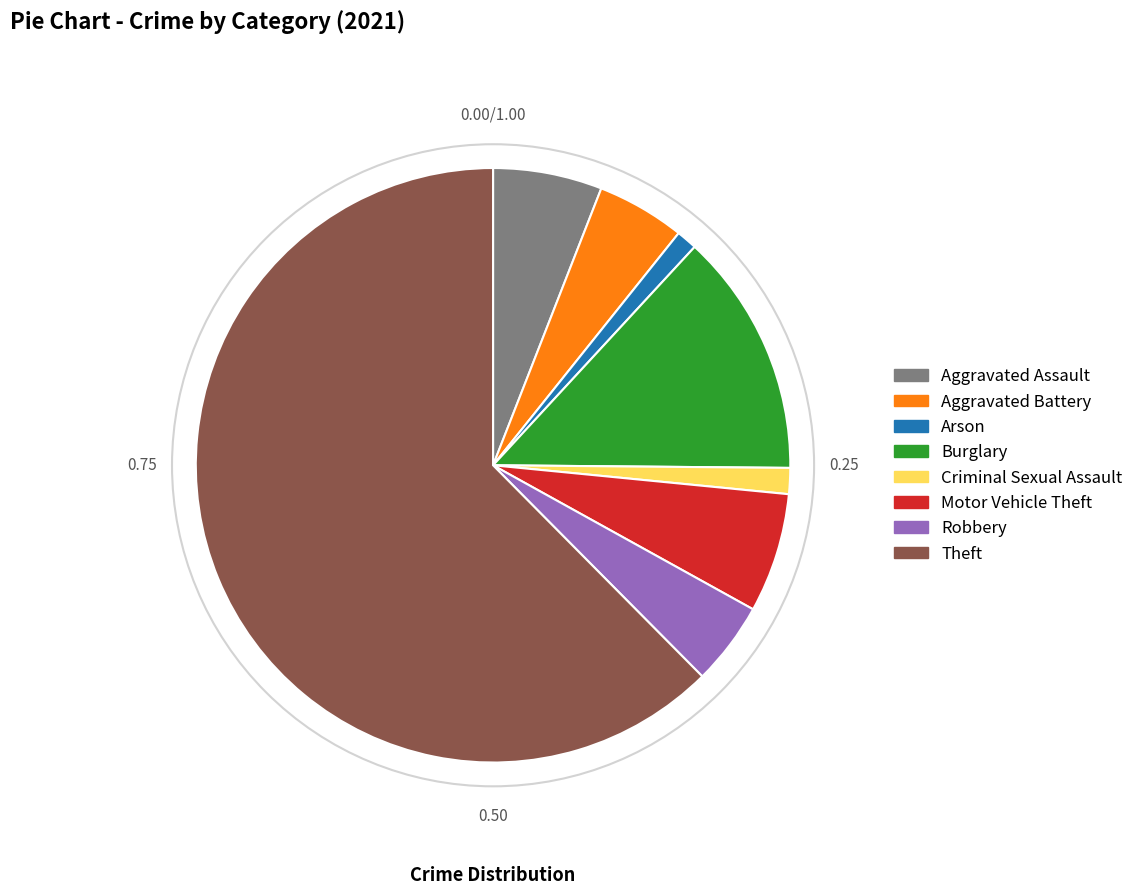

Which slice represents more than half of the pie?

Theft